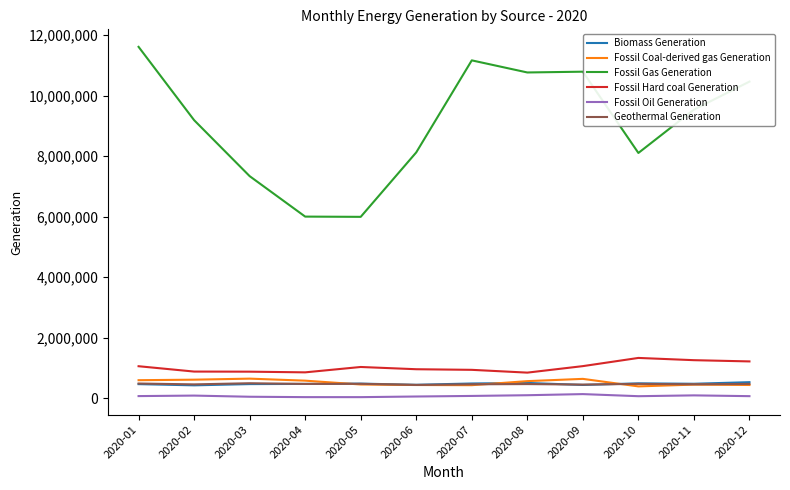

What is the difference between the maximum and minimum values in the Fossil Oil Generation series?

100682